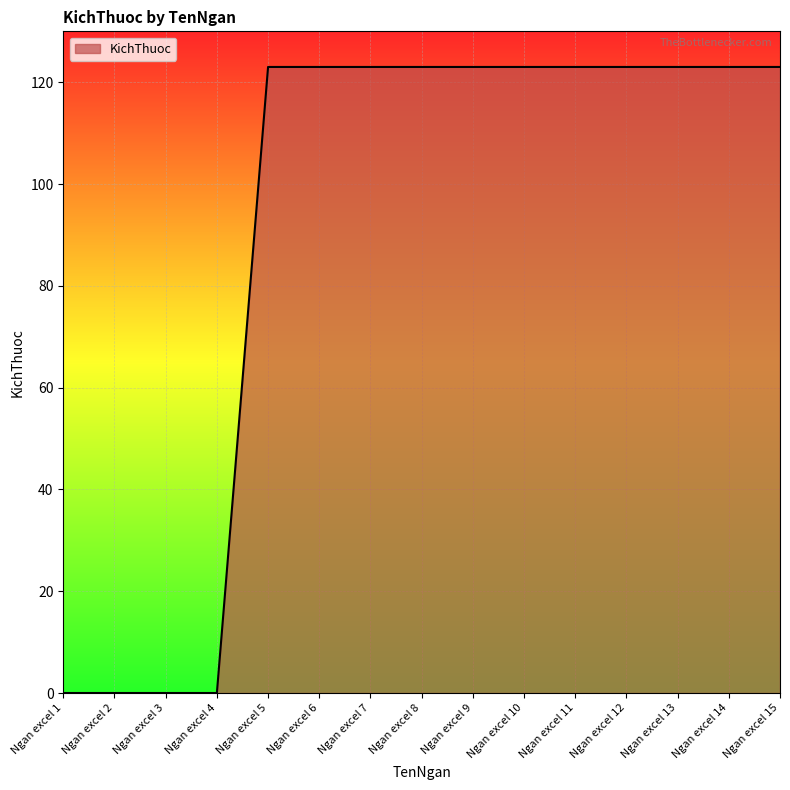

What is the change in value from Ngan excel 2 to Ngan excel 7?

+123